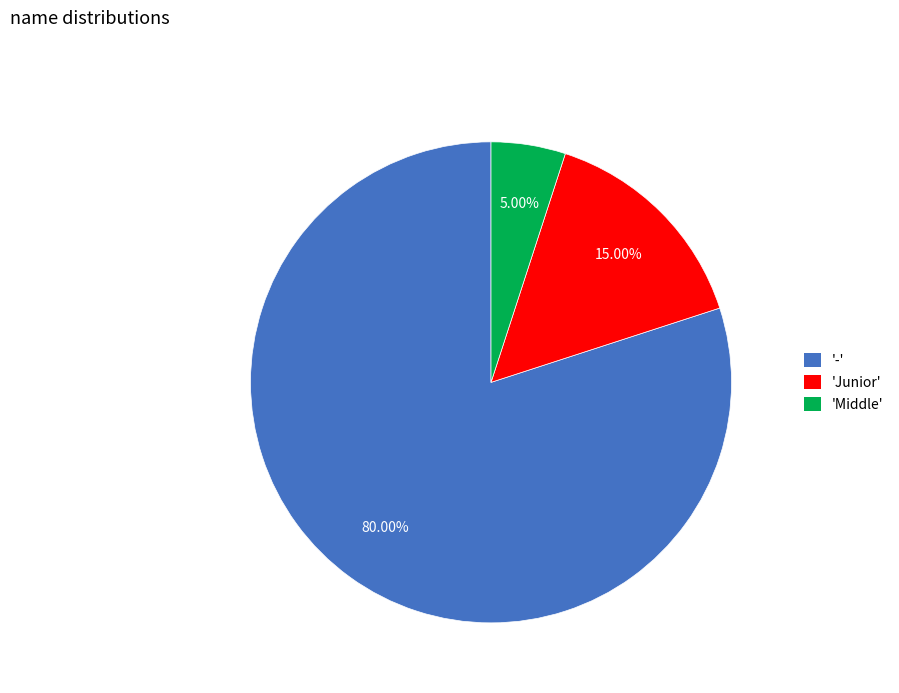

How many segments does this pie chart have?

3